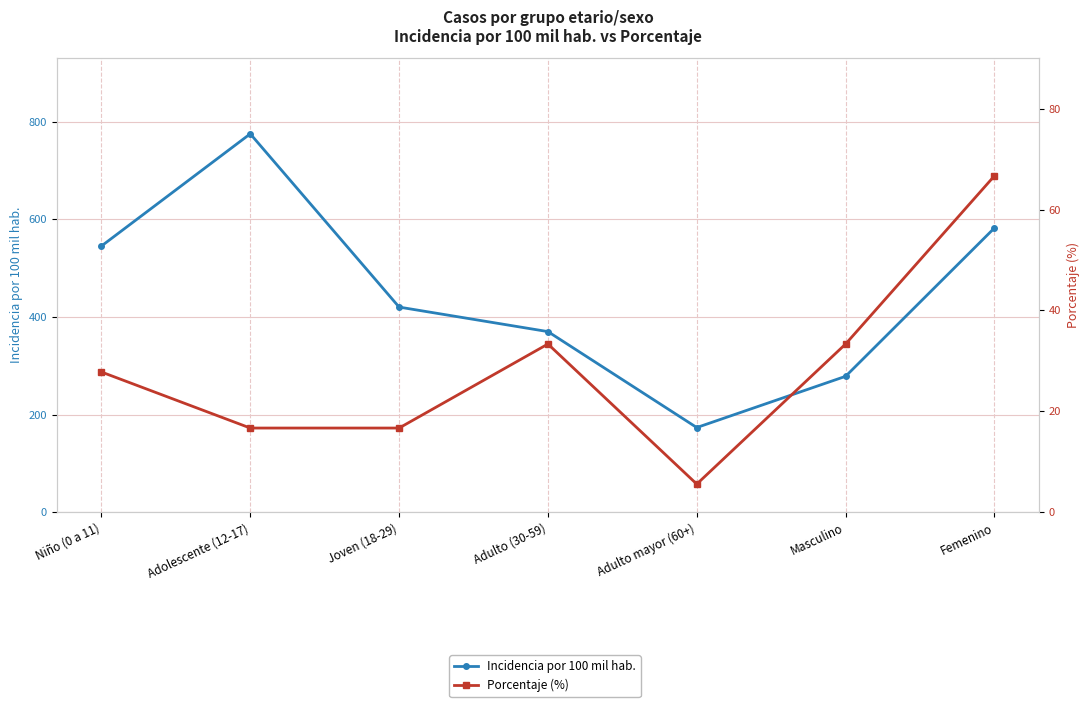

Which series has the largest total across all categories?

Incidencia por 100 mil hab.